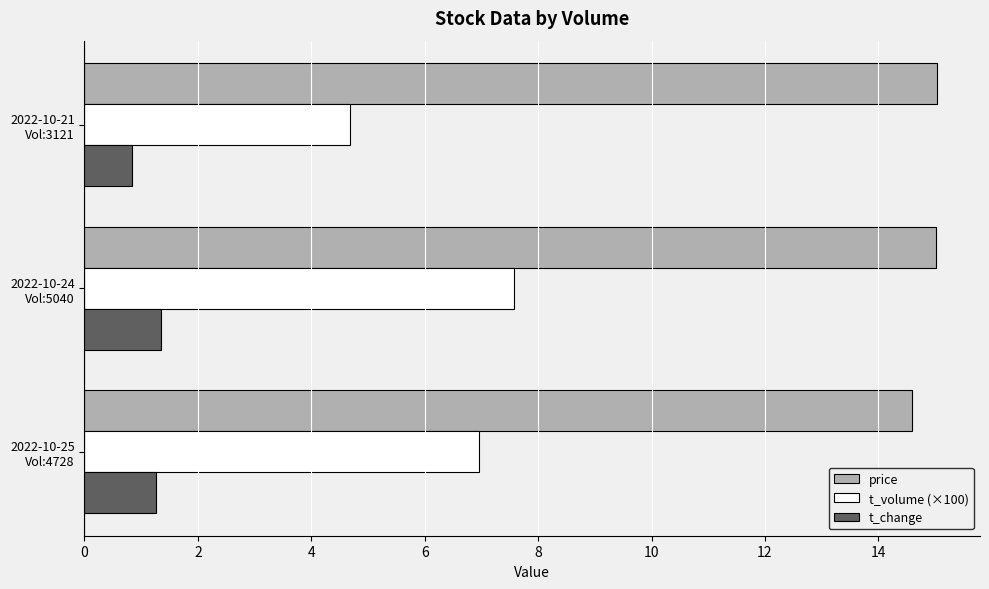

What is the smallest value displayed?

0.8